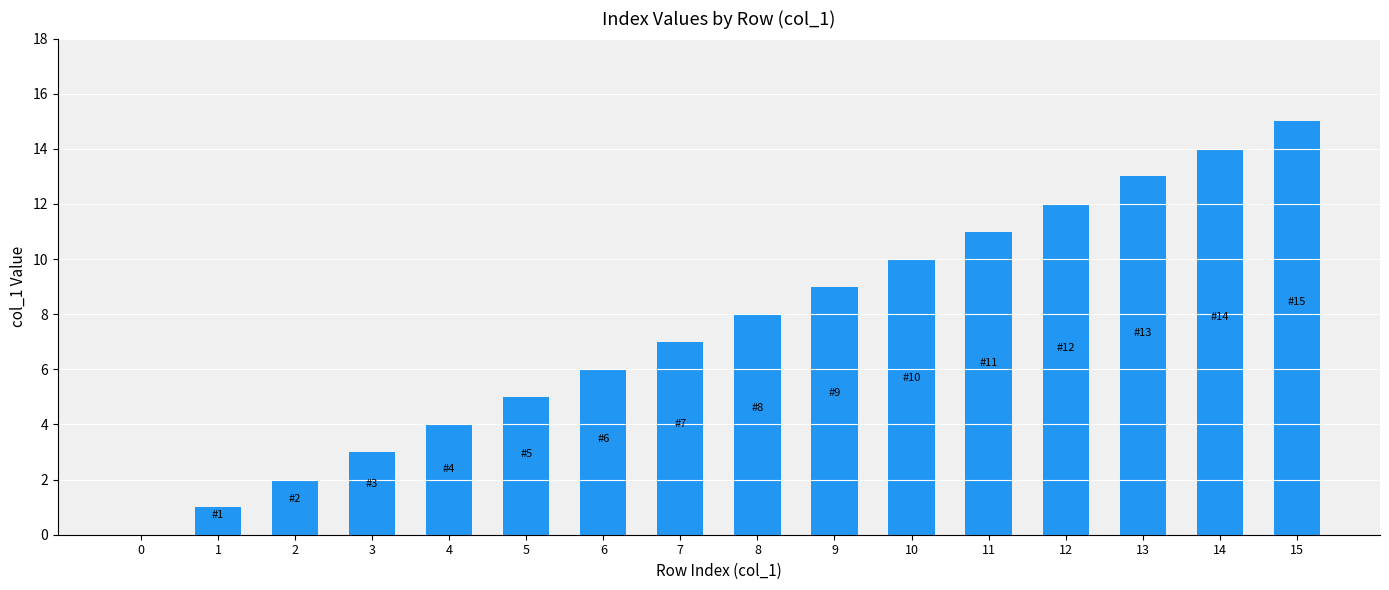

Is it true that the value at 4 is 4?

True